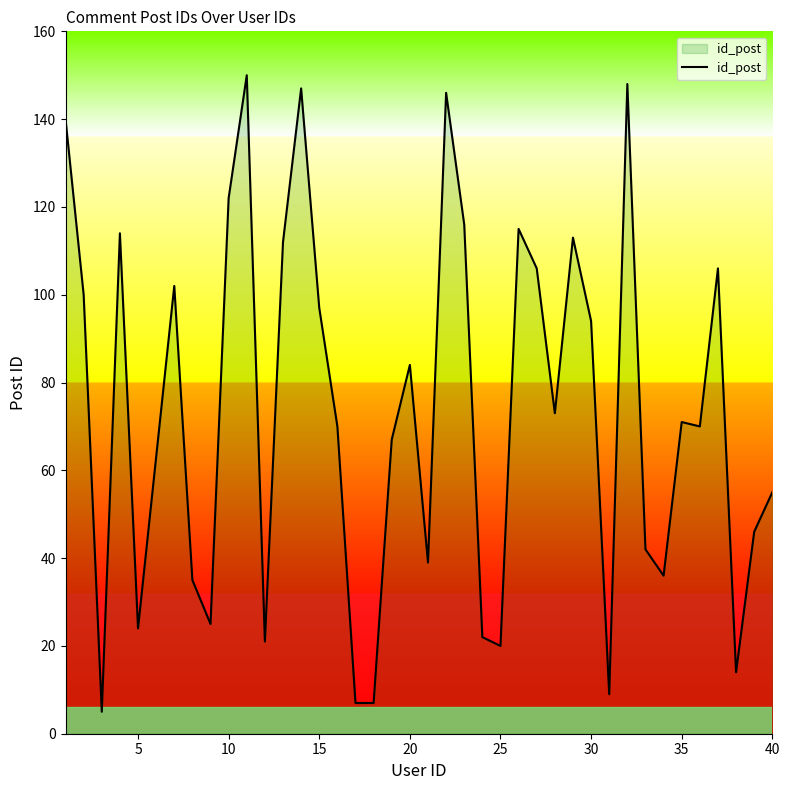

What is the greatest value displayed?

150